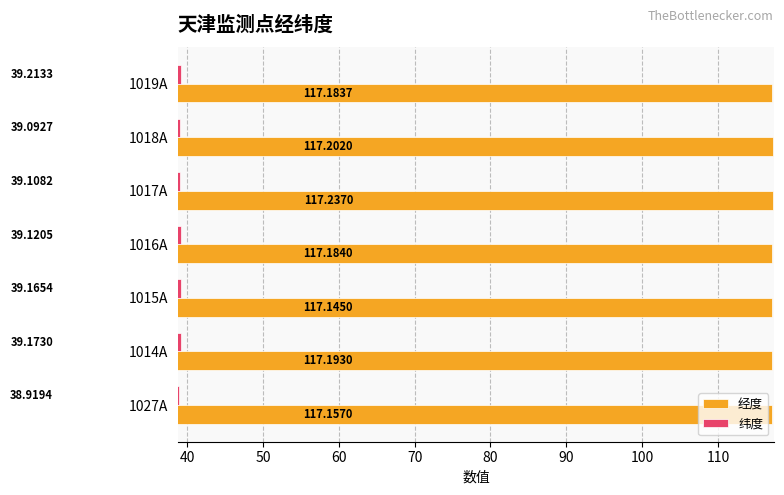

At which category is the sum across all series the highest?

1019A